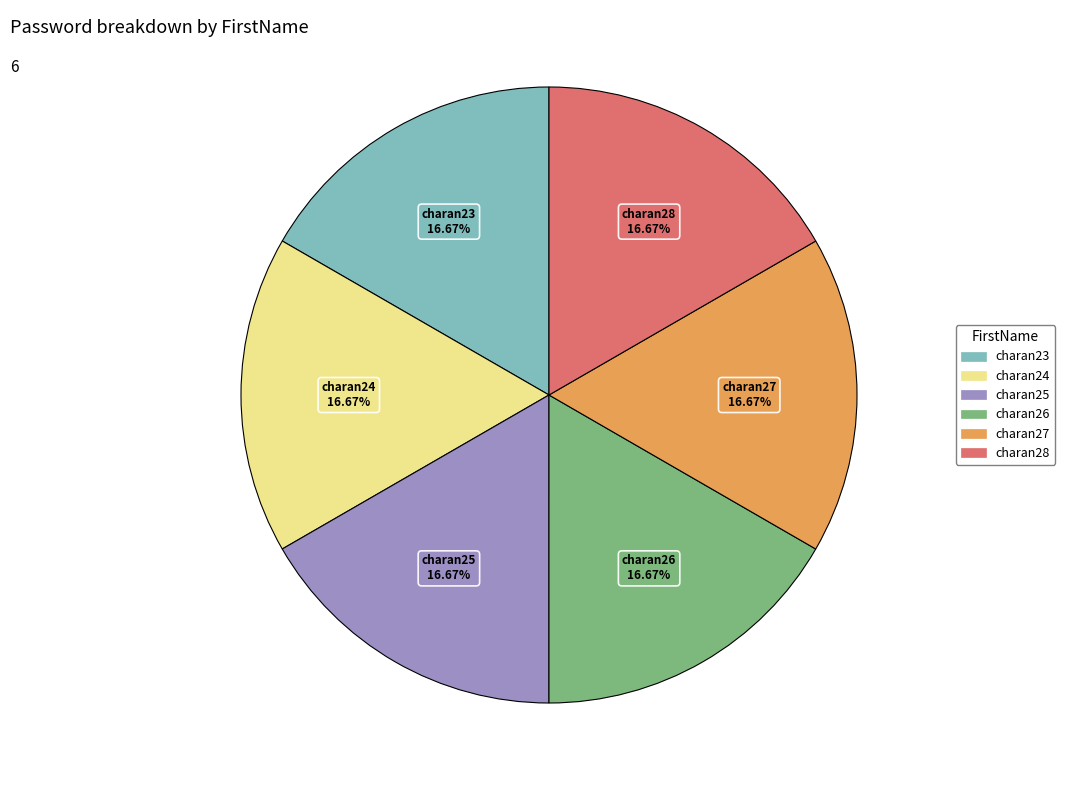

Approximately how many times larger is the value at charan28 compared to charan23?

1.0